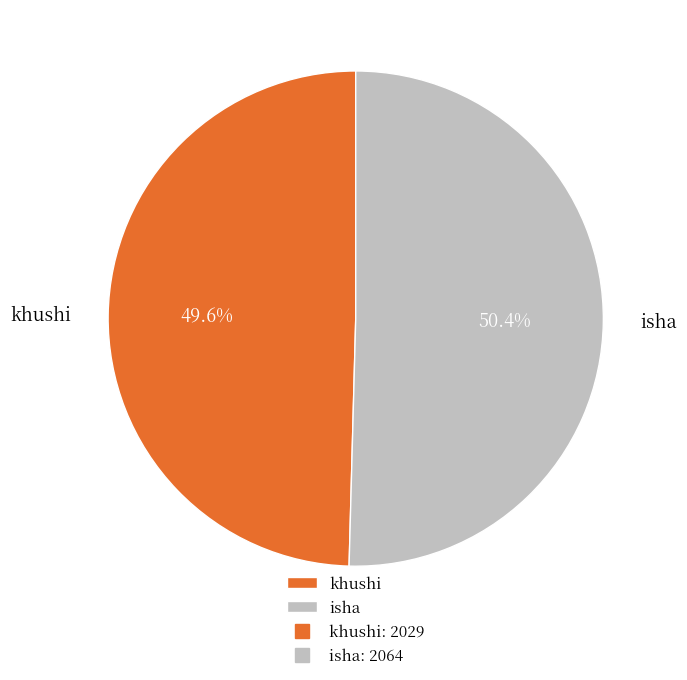

Count the number of slices in the pie.

2